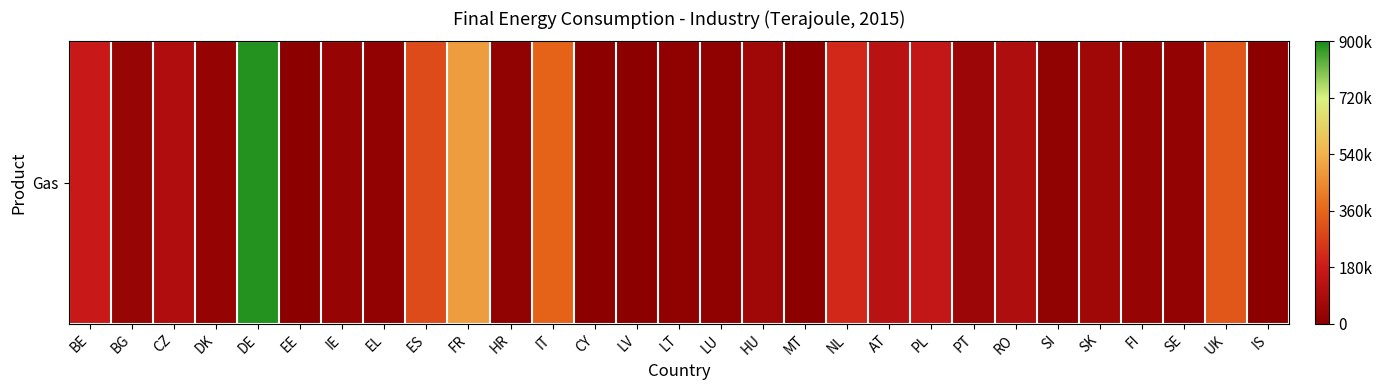

At which label does the data first exceed 38471?

BE